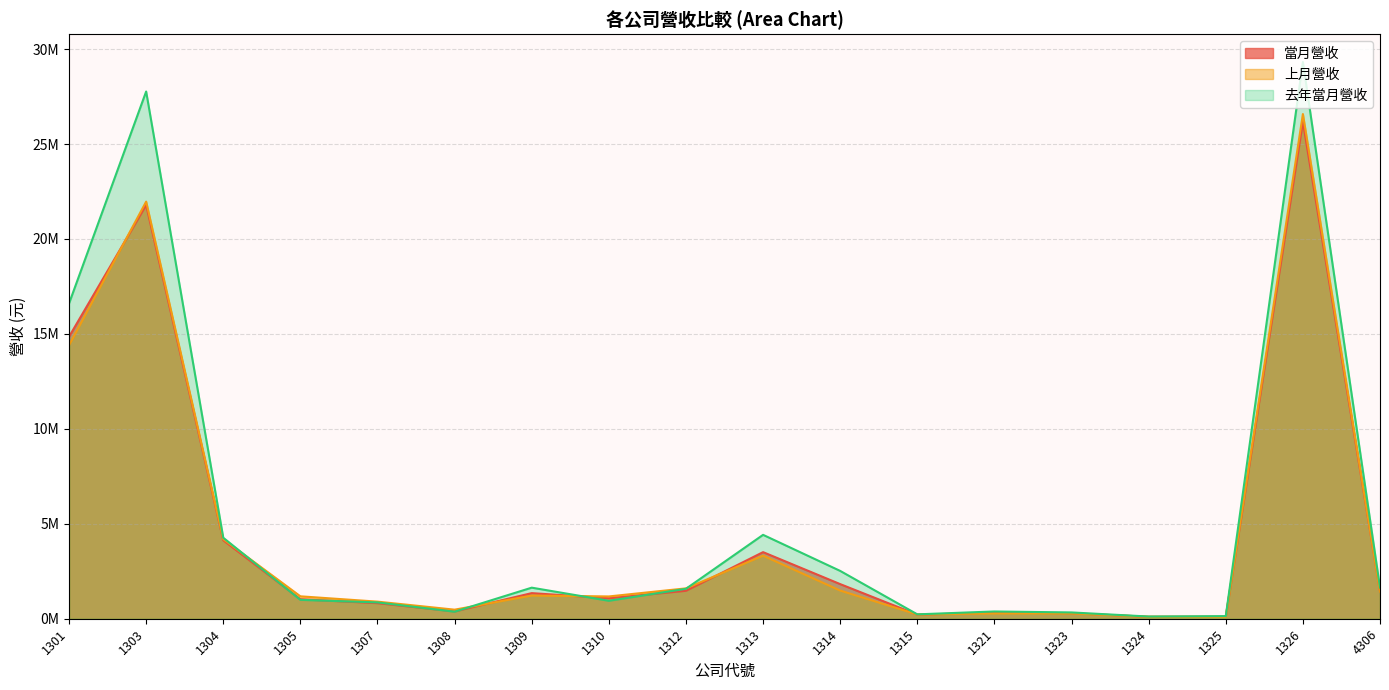

What is the difference between the 去年當月營收 values at 1304 and 1324?

4150253